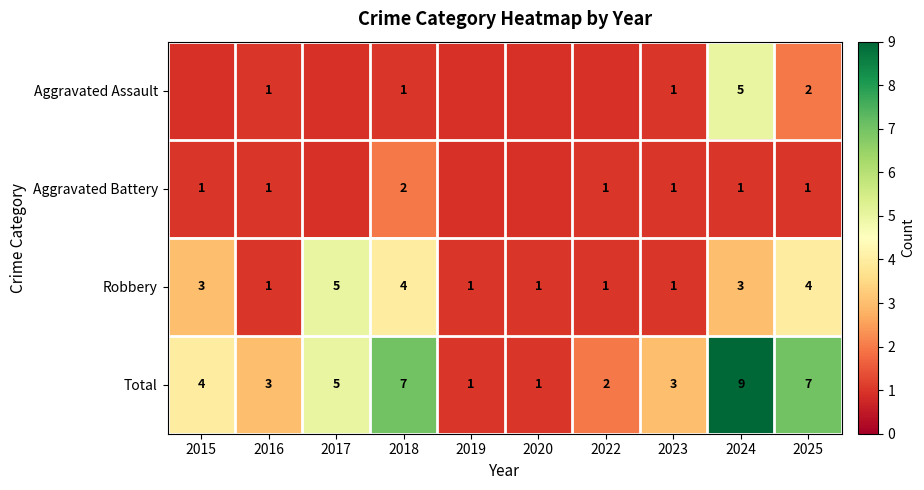

Count the Total values in the range 2 to 7.

7